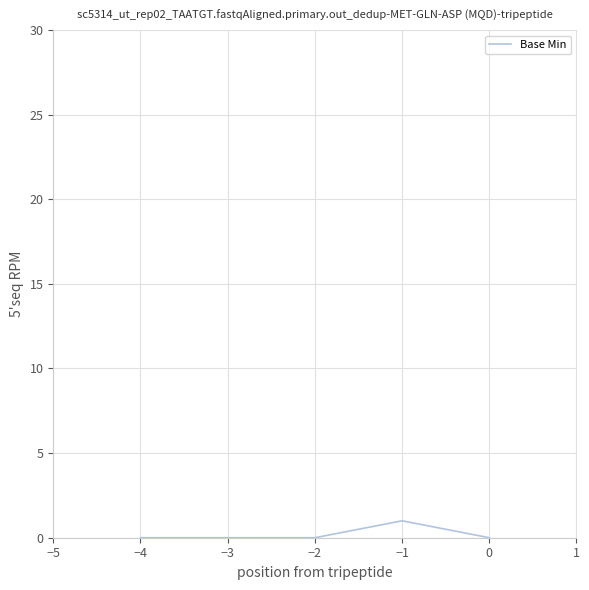

True or false: the data has more than 2 interior local peaks.

False